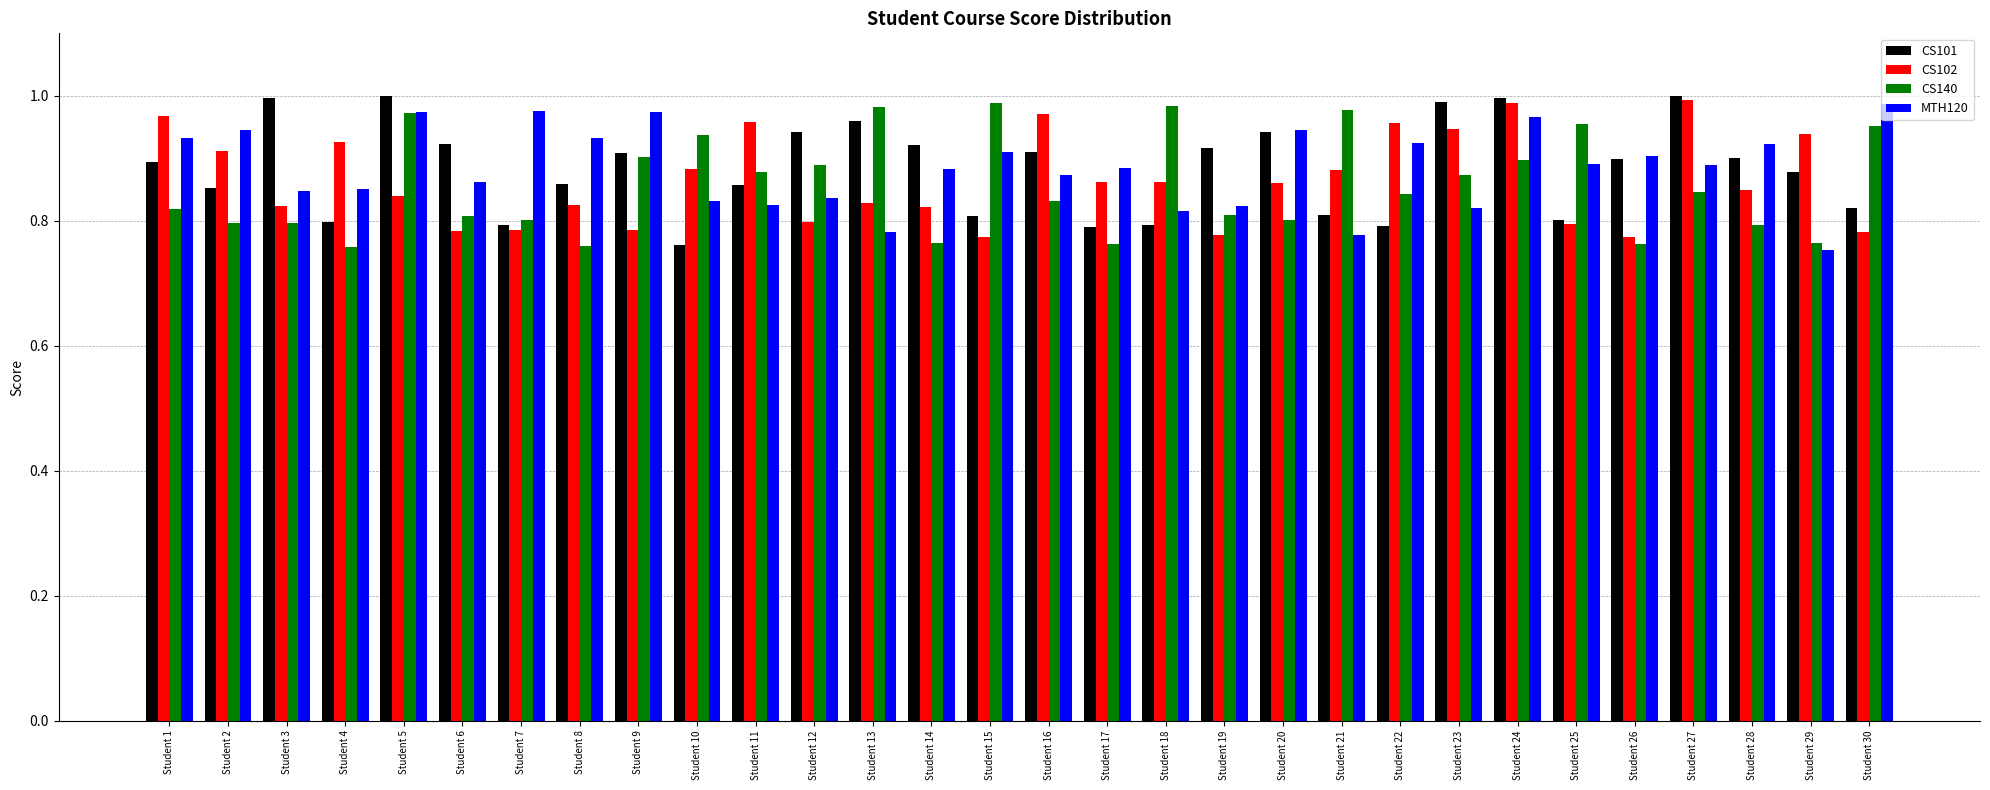

At Student 10, list the series in order from smallest to largest.

CS101, MTH120, CS102, CS140